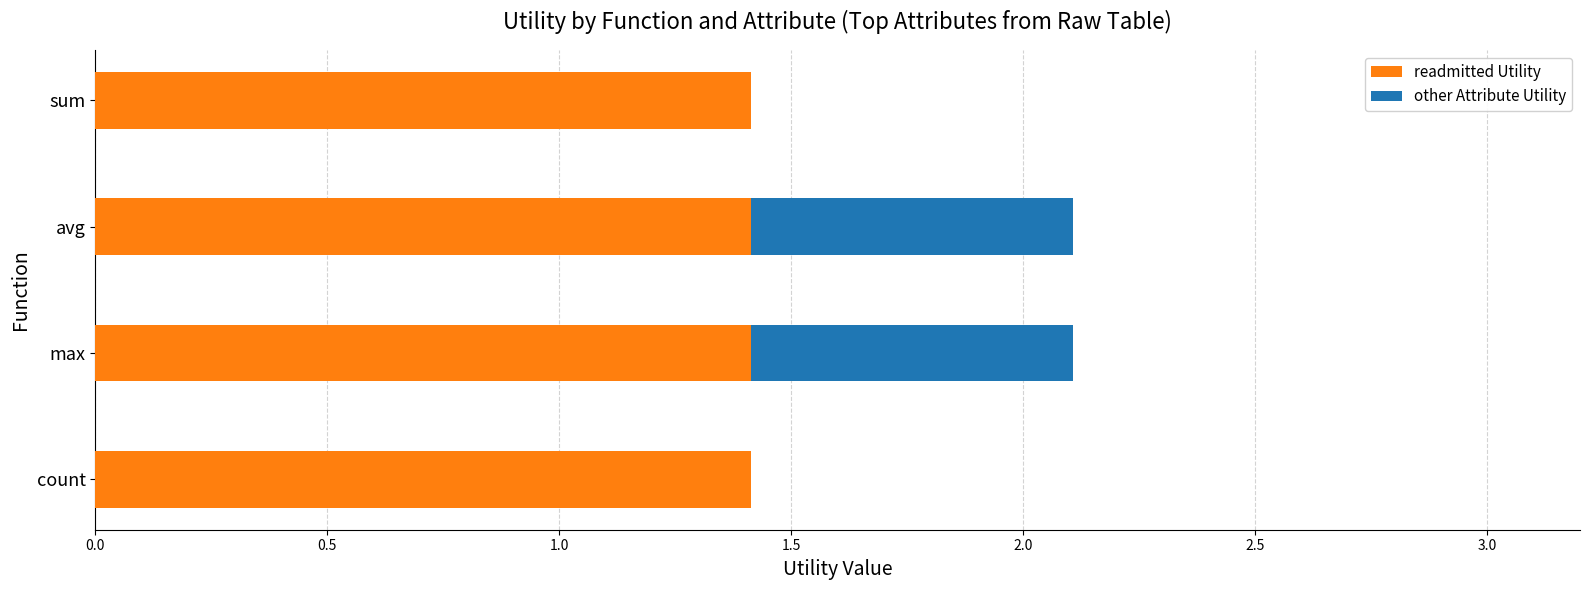

What is the total value across all series at sum?

1.4